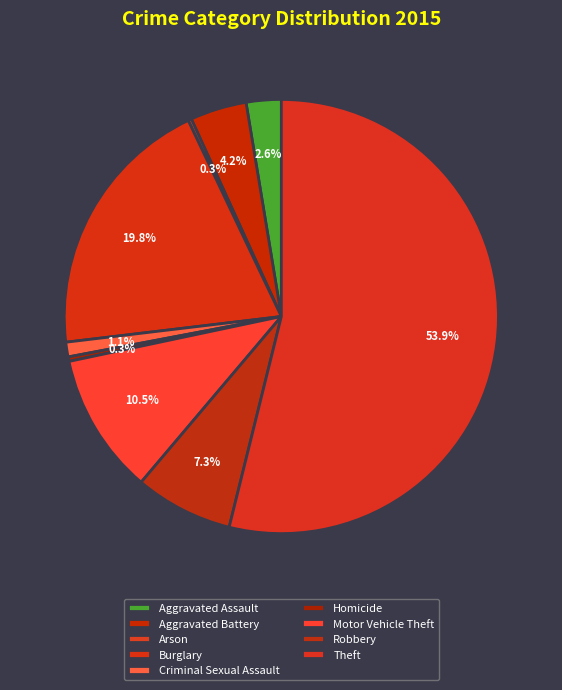

To the nearest percent, what is the difference between the Robbery and Burglary slice percentages?

13%